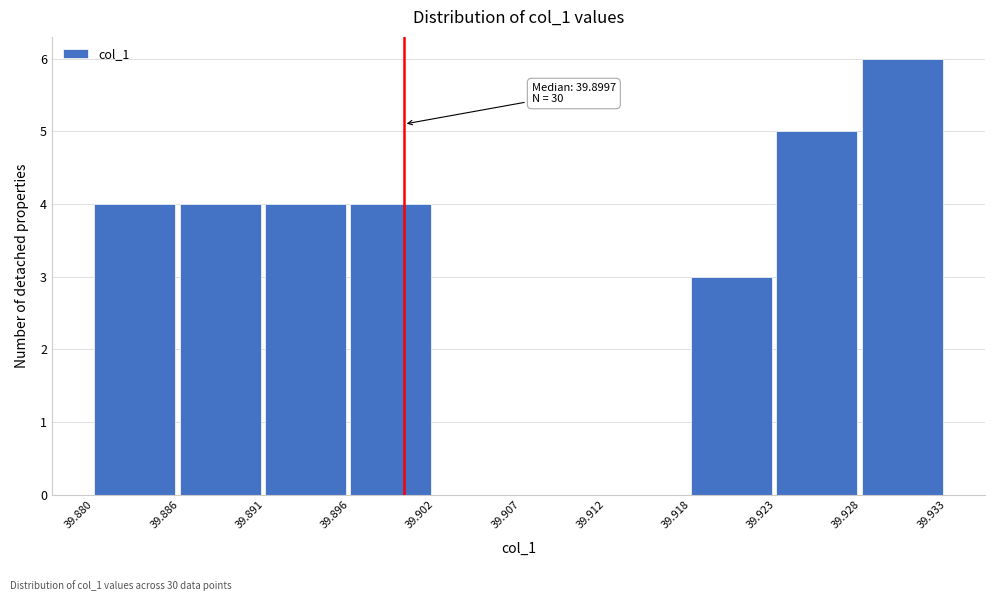

Which range on the x-axis has the tallest bar?

39.928 to 39.933